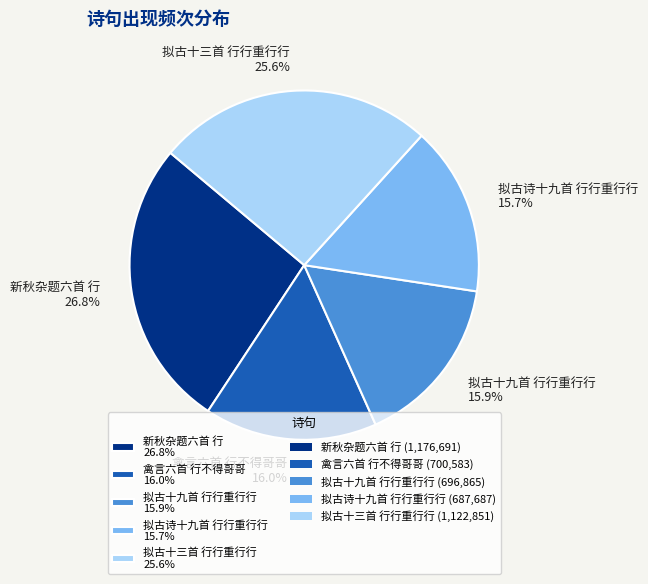

How much of the chart is everything except 拟古十三首 行行重行行?

74.4%